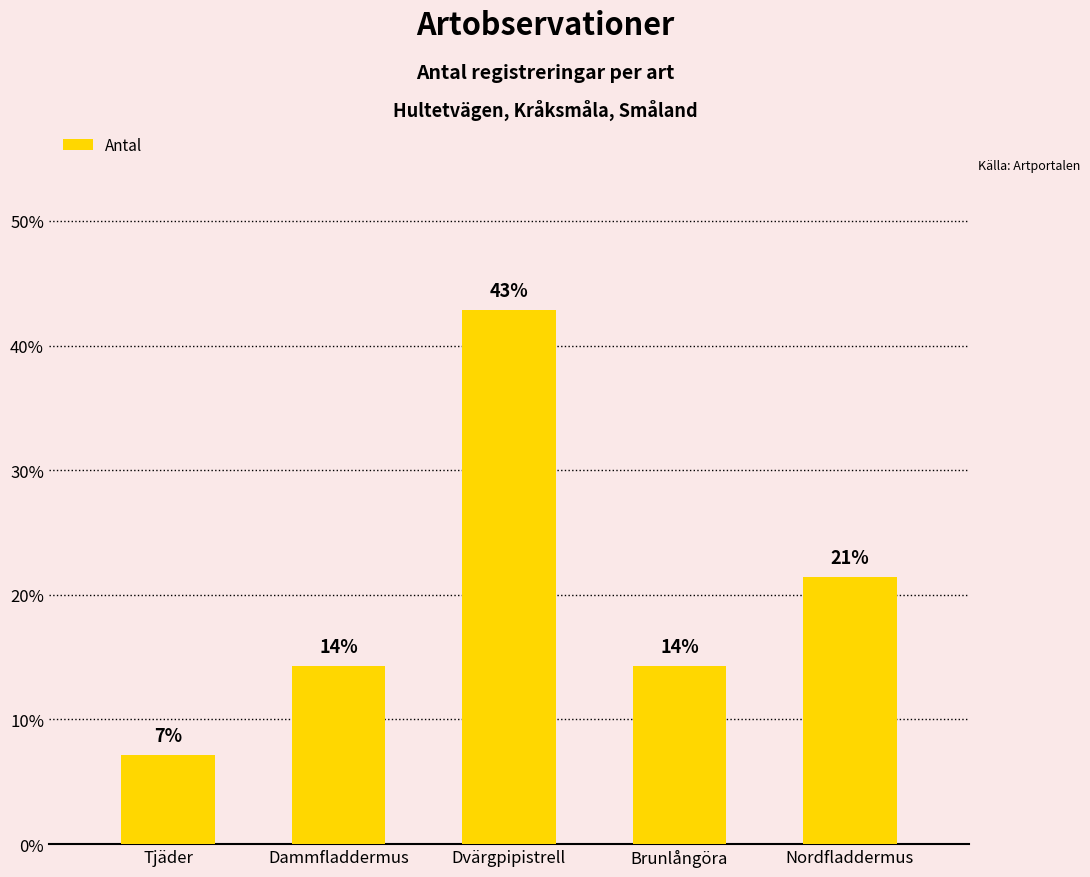

How many bars are there in total?

5